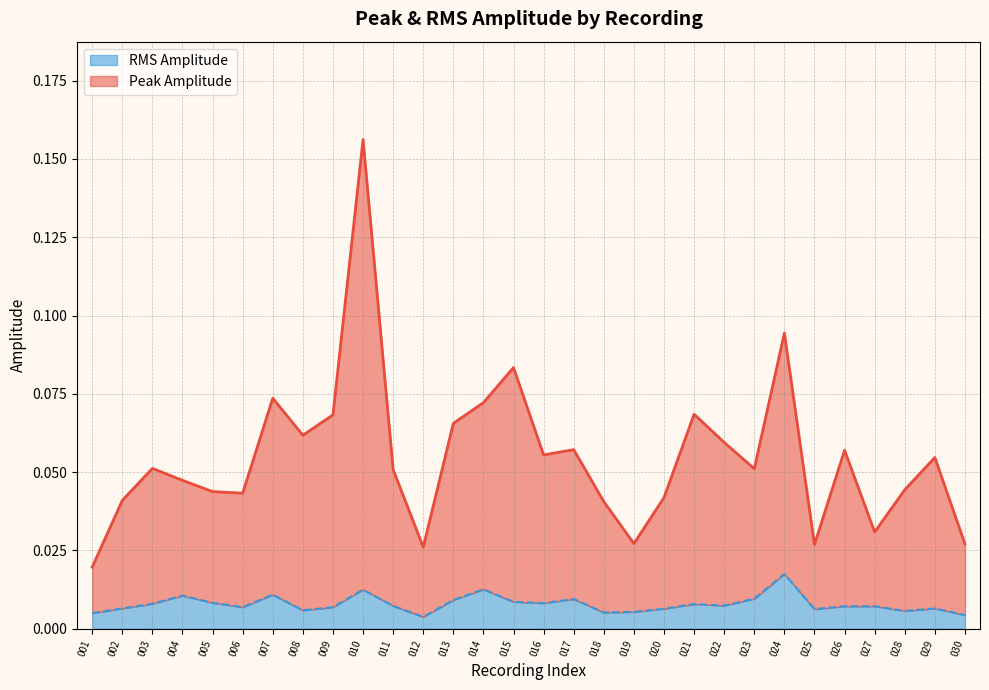

True or false: Peak Amplitude has more than 0 points higher than both neighbors.

True